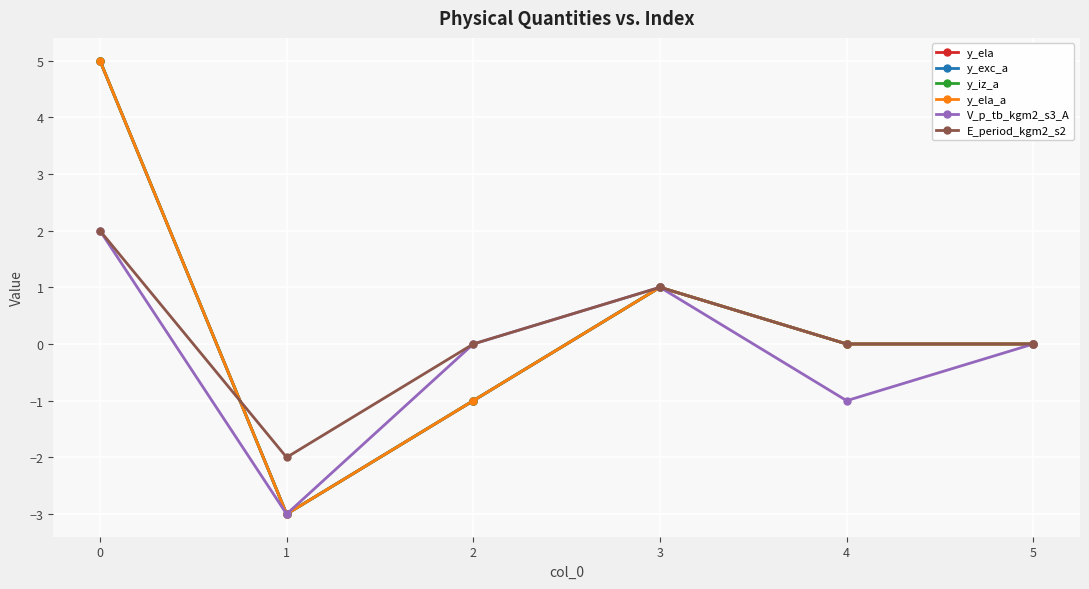

True or false: y_ela and V_p_tb_kgm2_s3_A intersect in this chart.

False